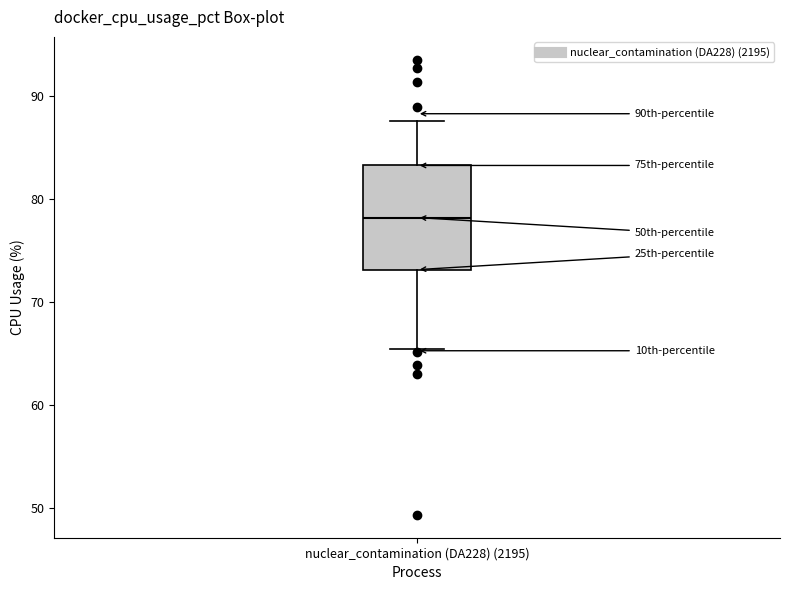

Read this box plot against the y-axis: the position of the median line, the range covered by the box, and the ends of both whiskers. The values are not printed on the chart, so give them approximately, as read against the axis.

median 78, box 73 to 83, whiskers 65 to 88